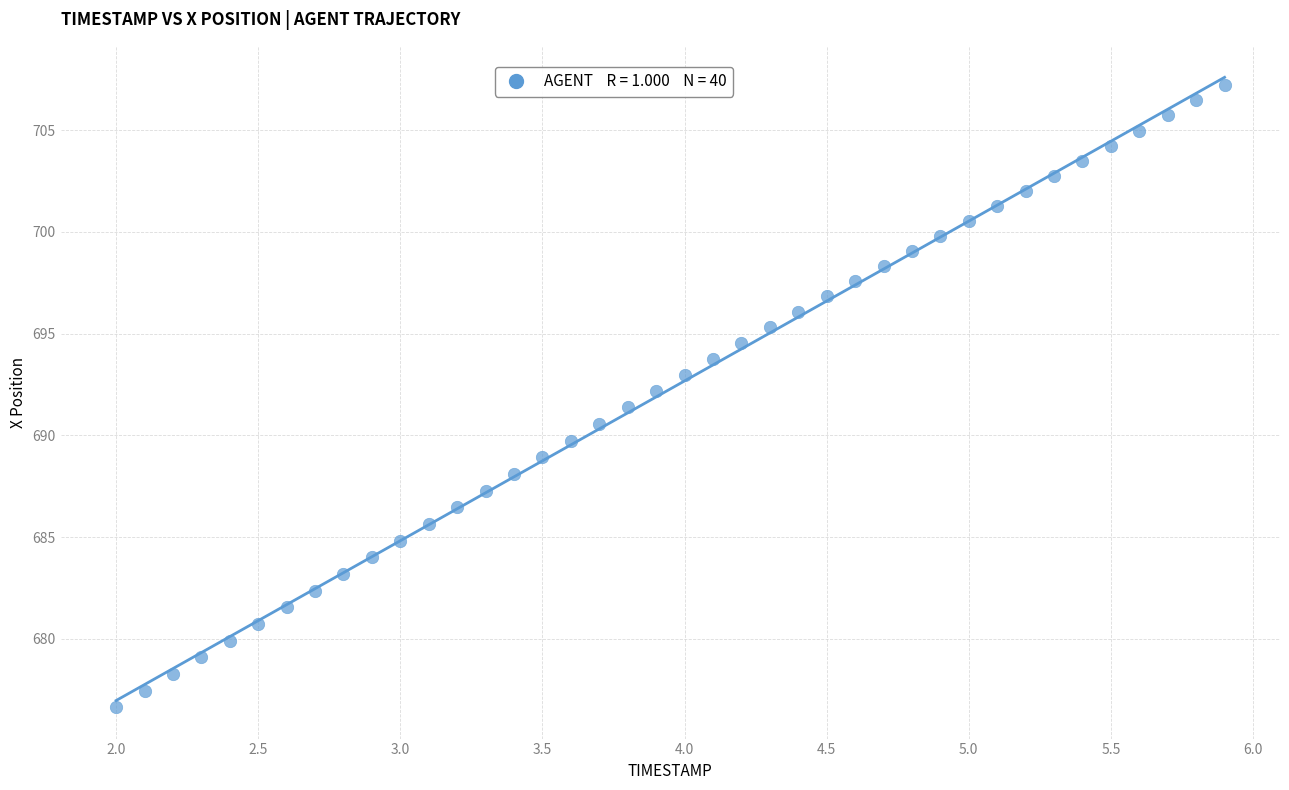

What is the range of Y values (max minus min)?

30.6